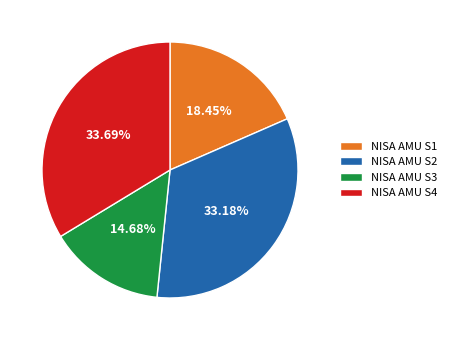

True or false: NISA AMU S4 accounts for 27% of the total.

False